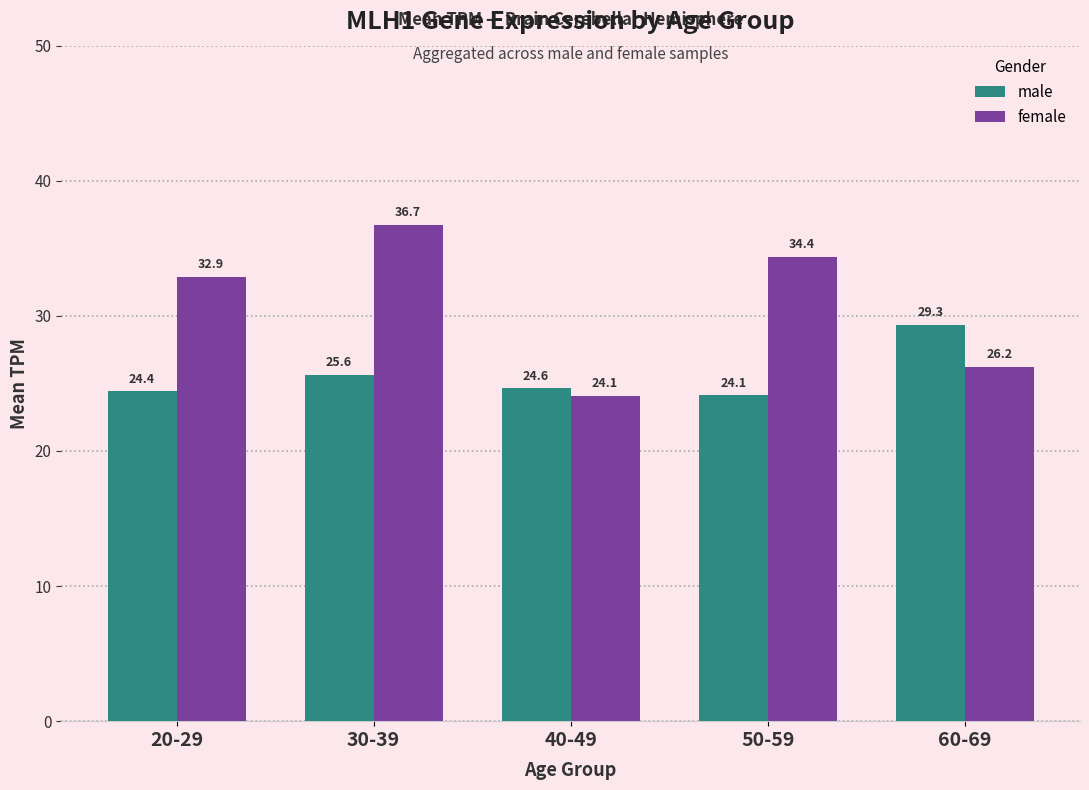

Count the number of categories in the chart.

5